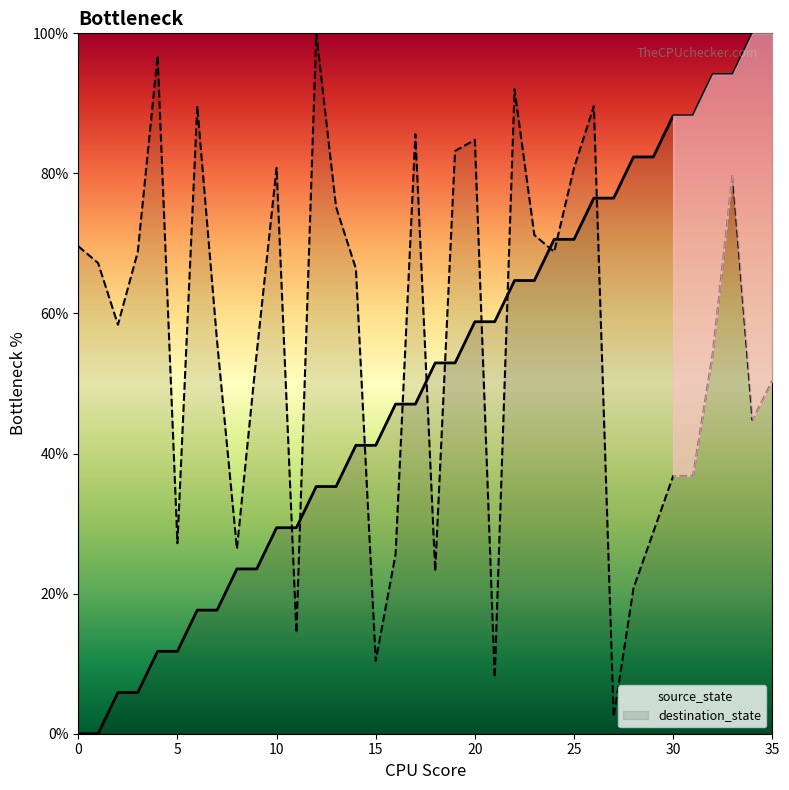

Which series has the largest total across all categories?

destination_state